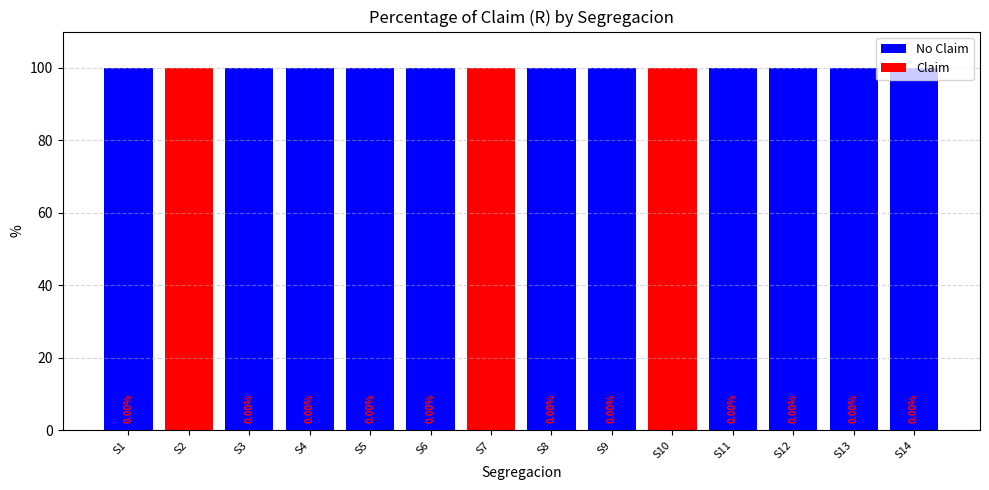

What is the total value across all series at S3?

100